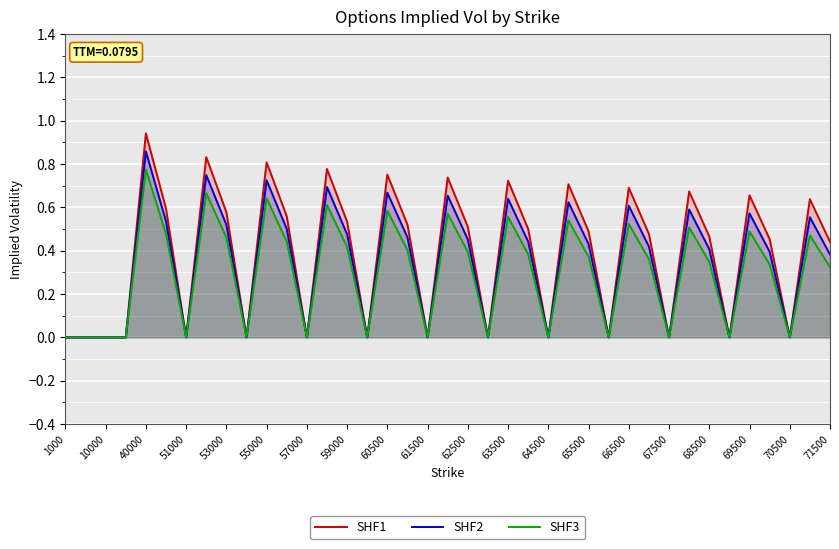

How many positive values does the SHF2 series have?

24